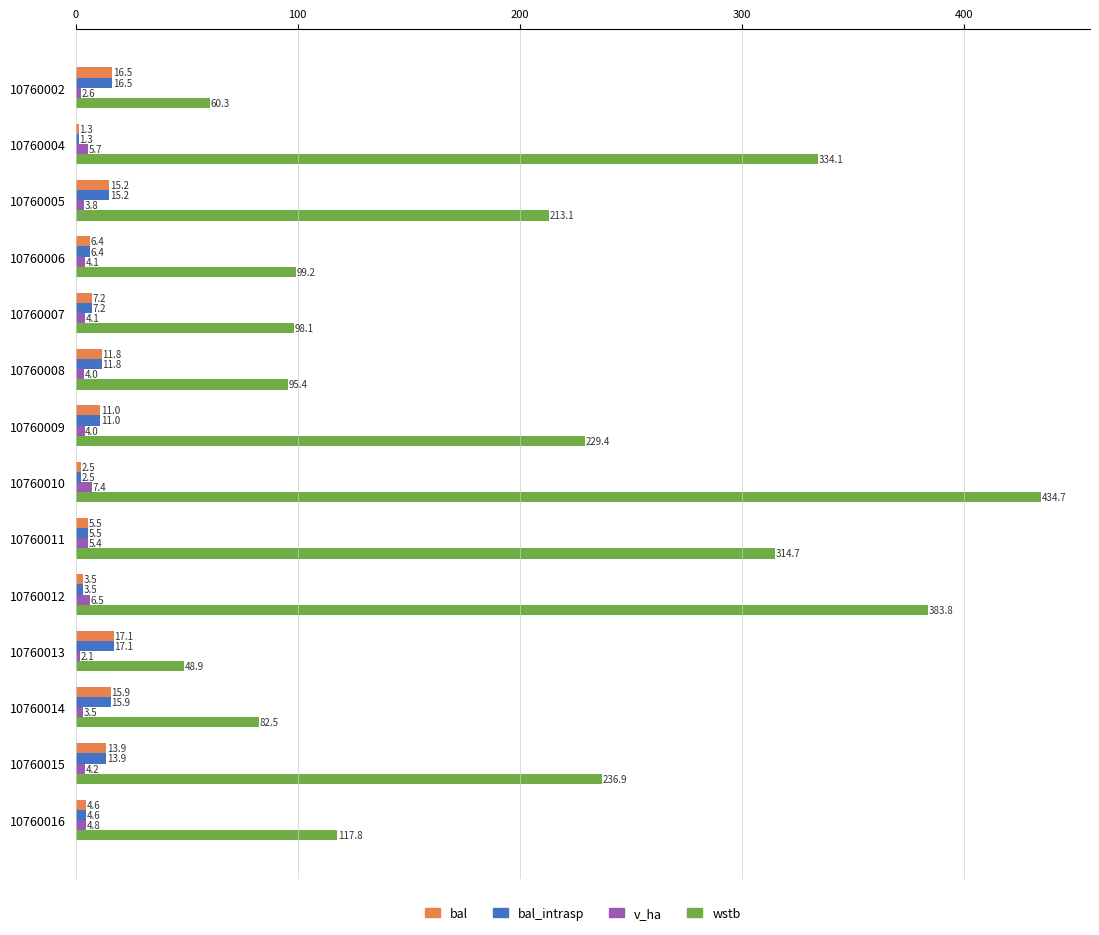

At which label does bal_intrasp reach its peak?

10760013